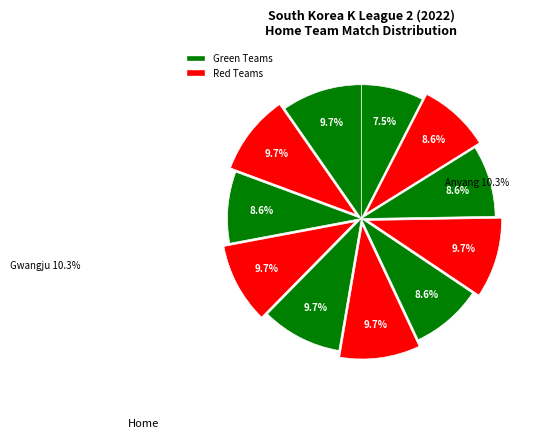

Rank the categories by value from lowest to highest.

Asan Mugunghwa, Ansan Greeners, Gimpo Citizen, Daejeon Citizen, Seoul E-Land, Gwangju, Anyang, Gyeongnam, Bucheon 1995, Jeonnam Dragons, Busan I'Park